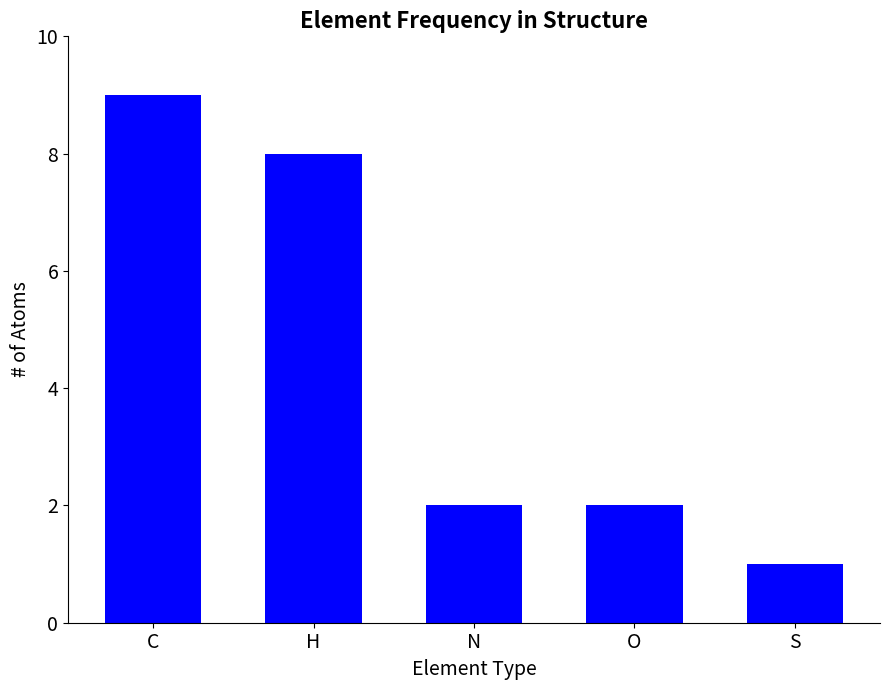

What is the sum of all values?

22